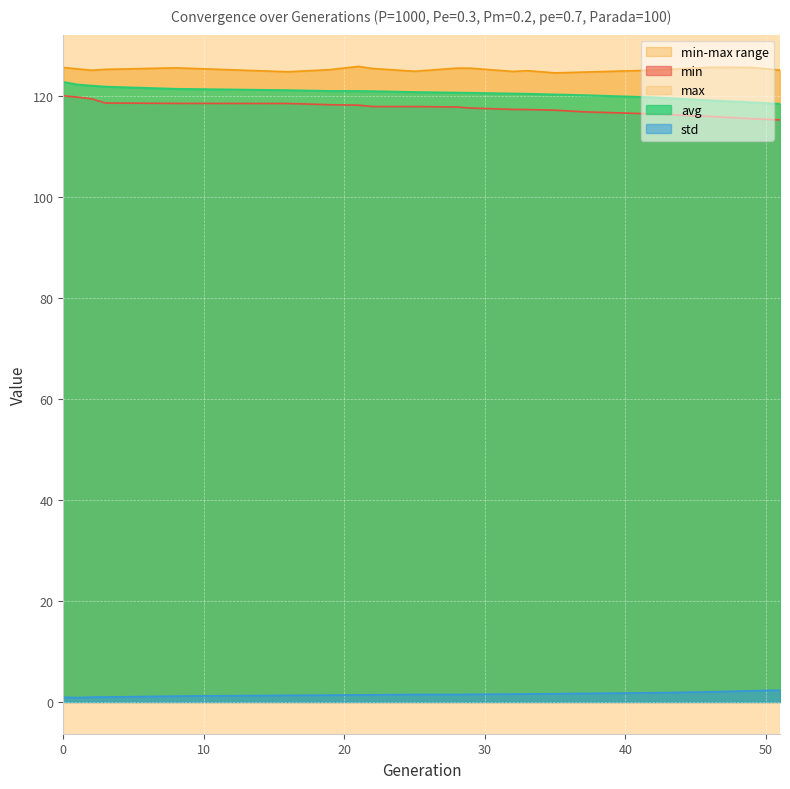

What is the difference between the maximum and second lowest values in the min series?

4.5